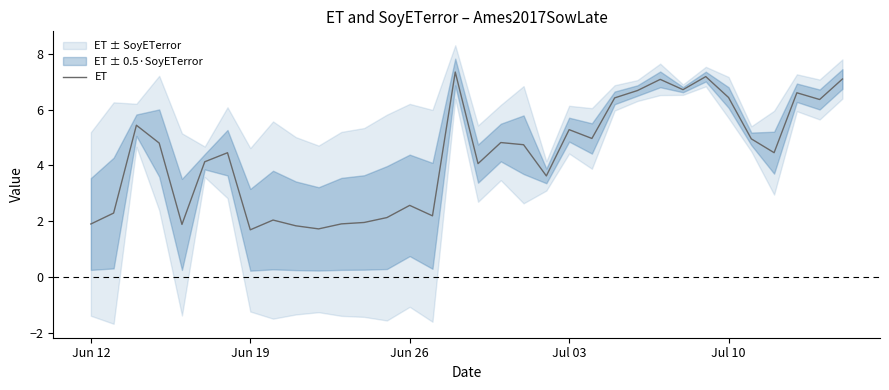

What is the minimum value for ET?

1.7